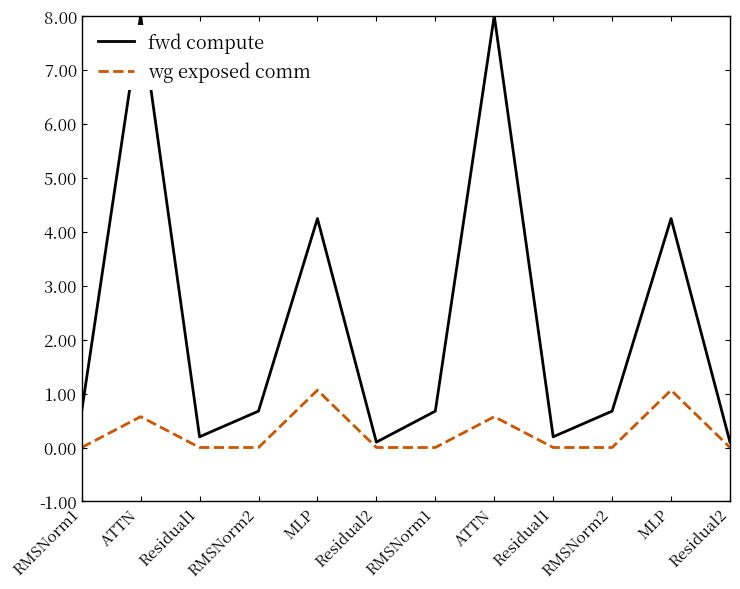

Reading left to right, what are all the values shown in this chart?

fwd compute: 0.7	8.0	0.2	0.7	4.2	0.1	0.7	8.0	0.2	0.7	4.2	0.1
wg exposed comm: 0.0	0.6	0.0	0.0	1.1	0.0	0.0	0.6	0.0	0.0	1.1	0.0